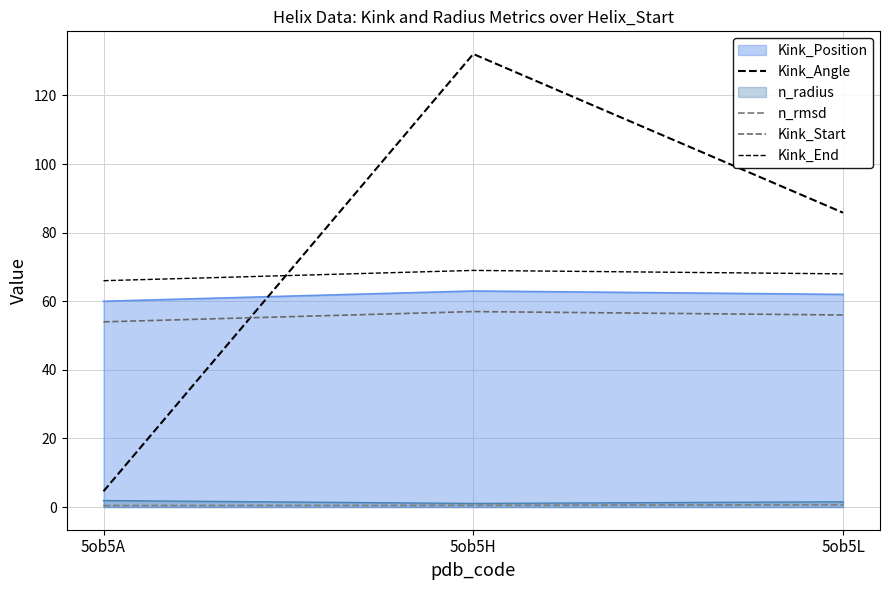

How many n_rmsd values are between 0 and 1?

3